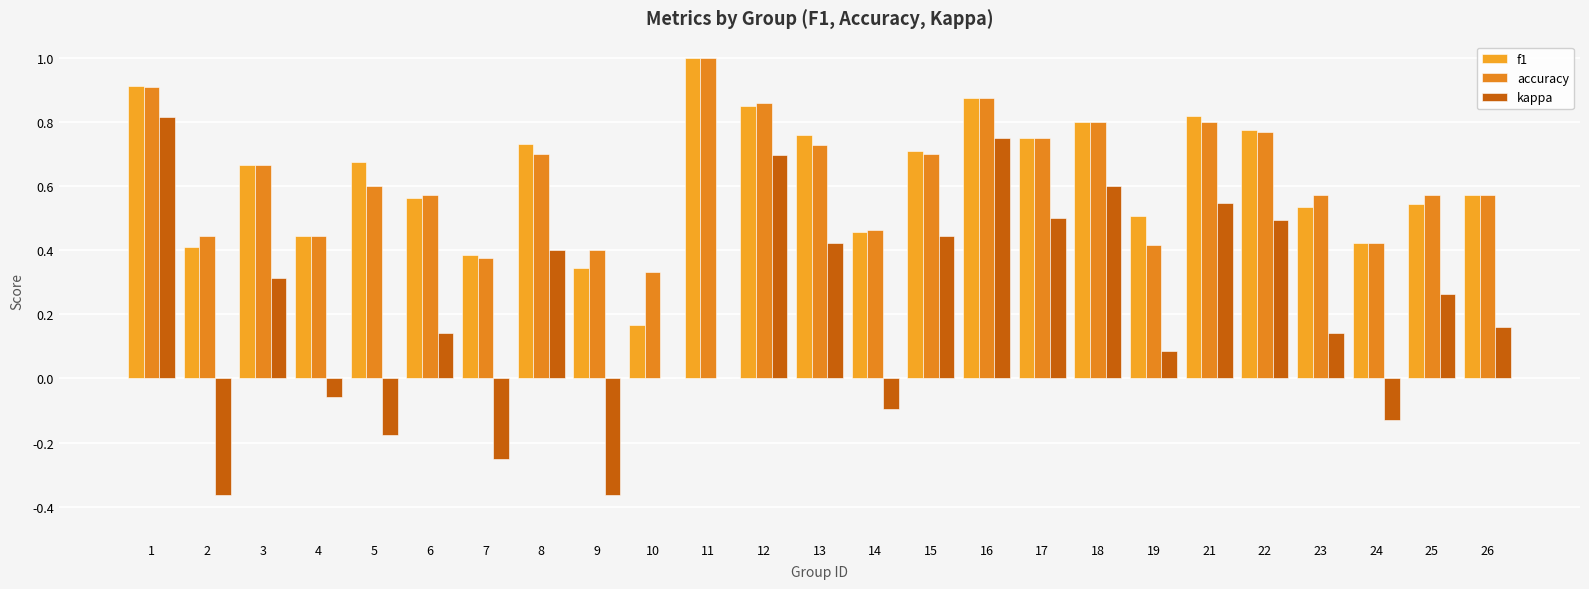

What is the minimum value shown in the chart?

-0.4